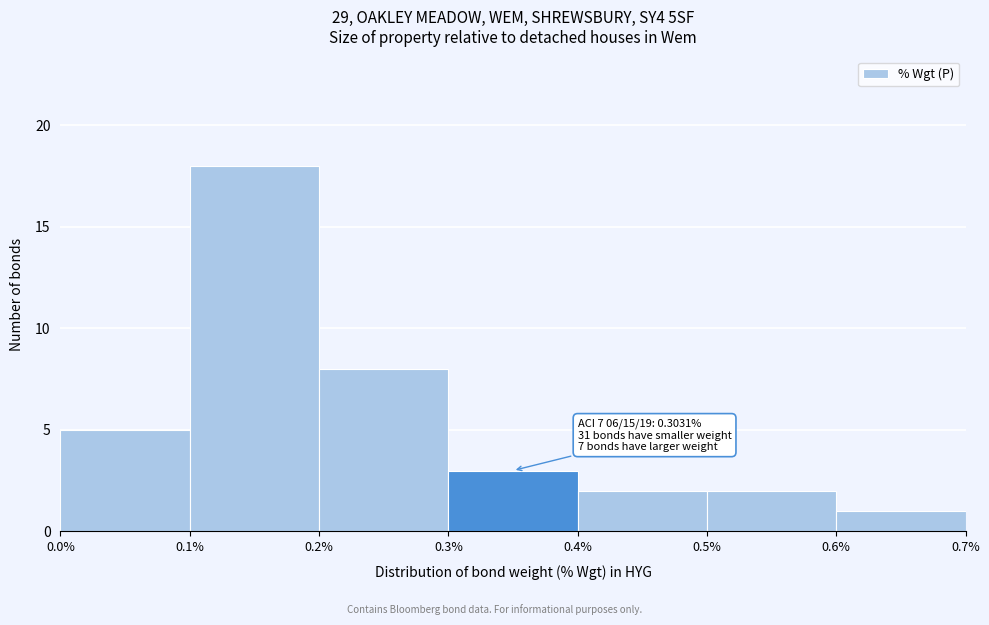

Which range on the x-axis has the tallest bar?

0.1% to 0.2%